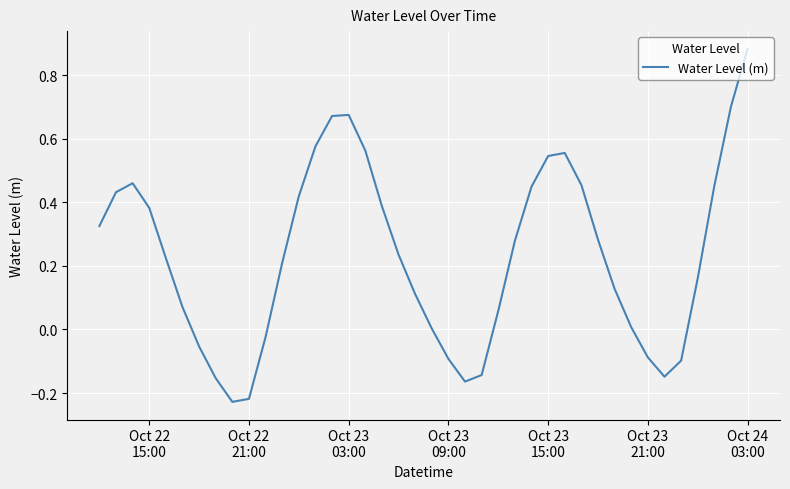

What is the difference between the maximum and minimum values?

1.1